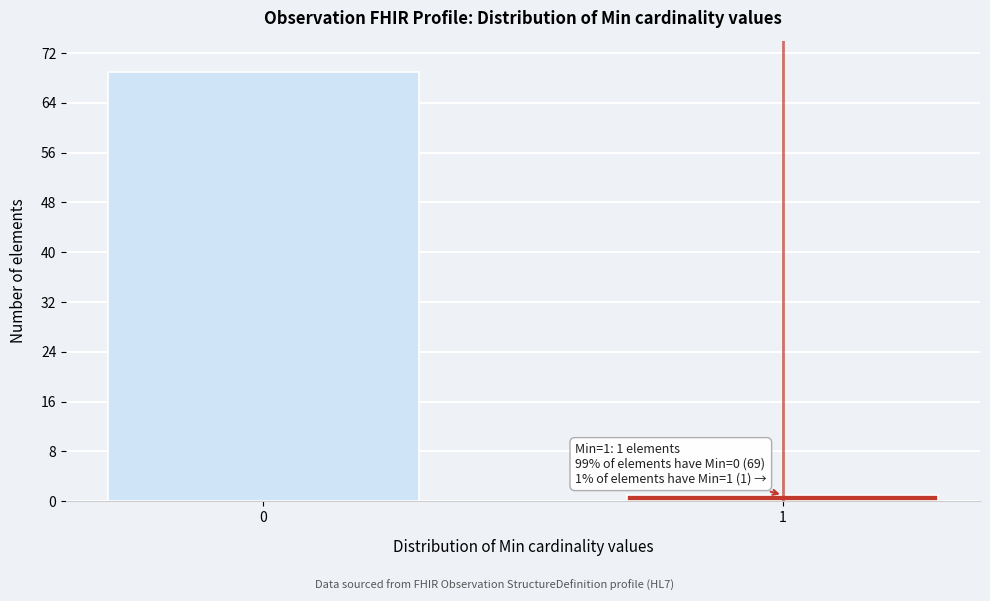

Reading left to right, what are all the values shown in this chart?

69	1